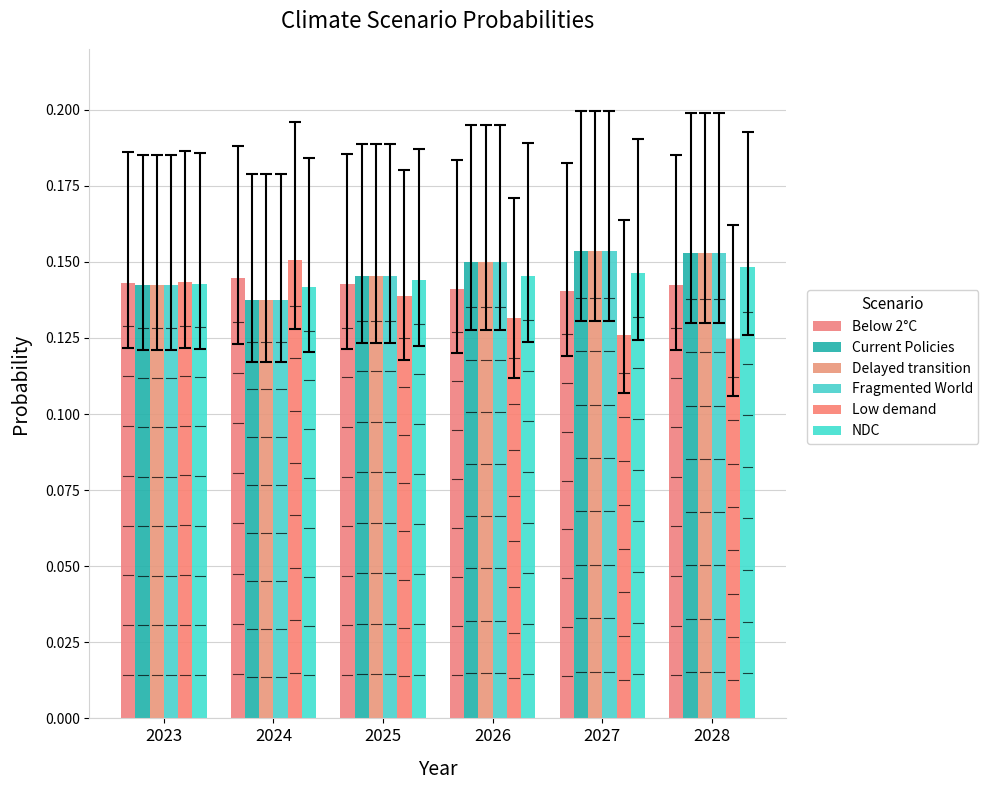

Reading left to right, what are all the values shown in this chart?

Below 2°C: 2023=0.1	2024=0.1	2025=0.1	2026=0.1	2027=0.1	2028=0.1
Current Policies: 2023=0.1	2024=0.1	2025=0.1	2026=0.2	2027=0.2	2028=0.2
Delayed transition: 2023=0.1	2024=0.1	2025=0.1	2026=0.2	2027=0.2	2028=0.2
Fragmented World: 2023=0.1	2024=0.1	2025=0.1	2026=0.2	2027=0.2	2028=0.2
Low demand: 2023=0.1	2024=0.2	2025=0.1	2026=0.1	2027=0.1	2028=0.1
NDC: 2023=0.1	2024=0.1	2025=0.1	2026=0.1	2027=0.1	2028=0.1